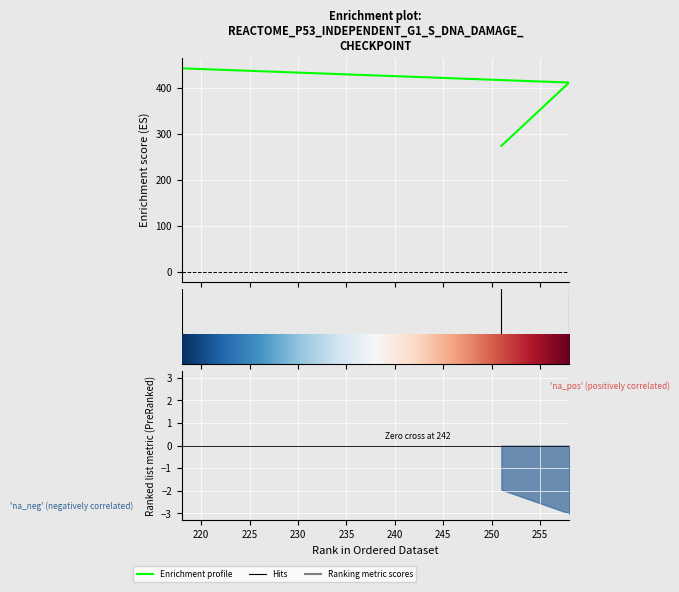

What value does the data have at 218, to the nearest 10?

440